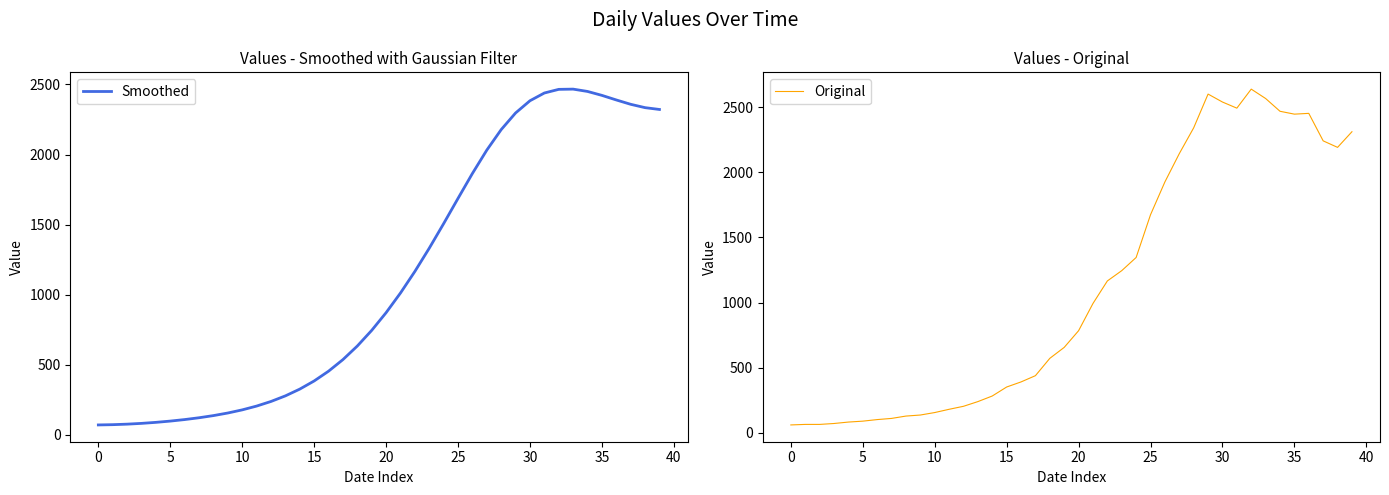

What is the minimum value shown in the chart?

61.0